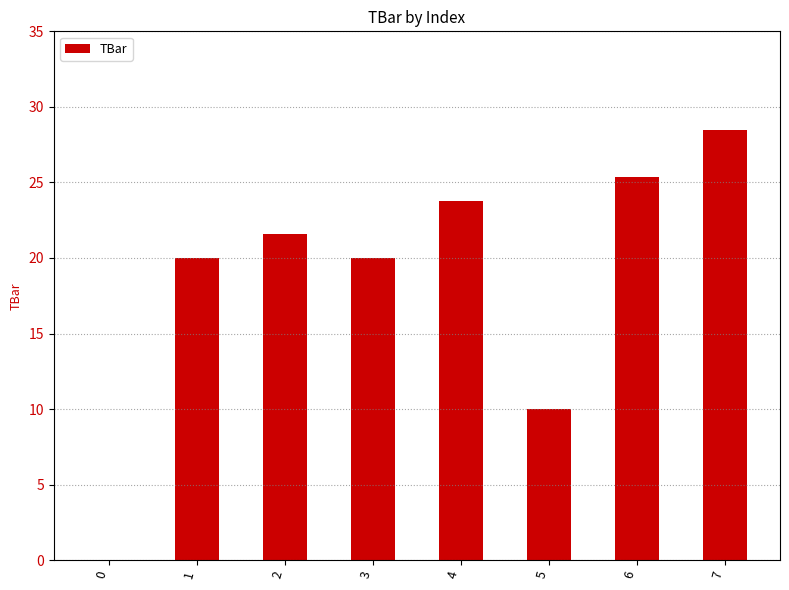

What is the greatest value displayed?

28.5